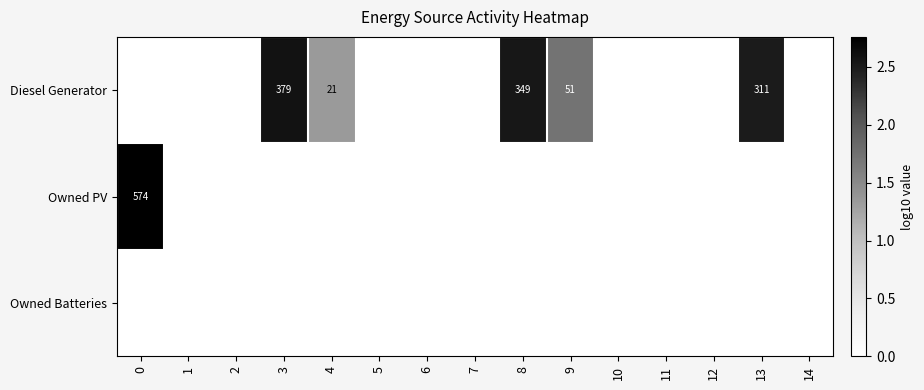

Count the number of data series in this chart.

3